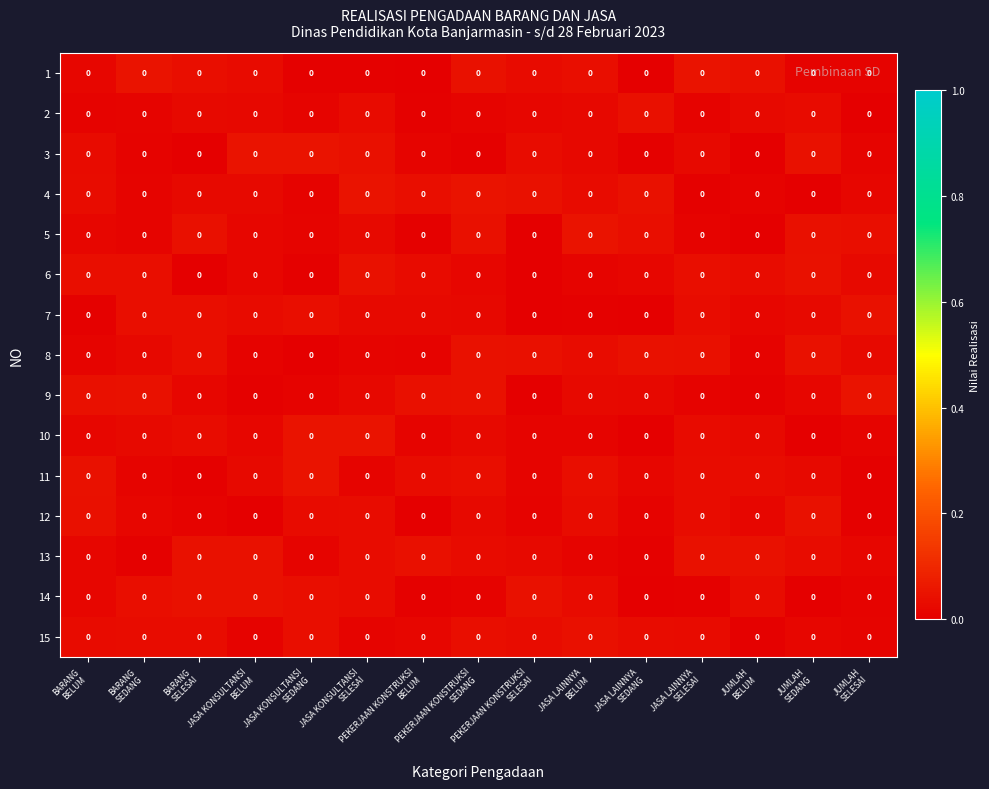

How many series are shown in this chart?

15